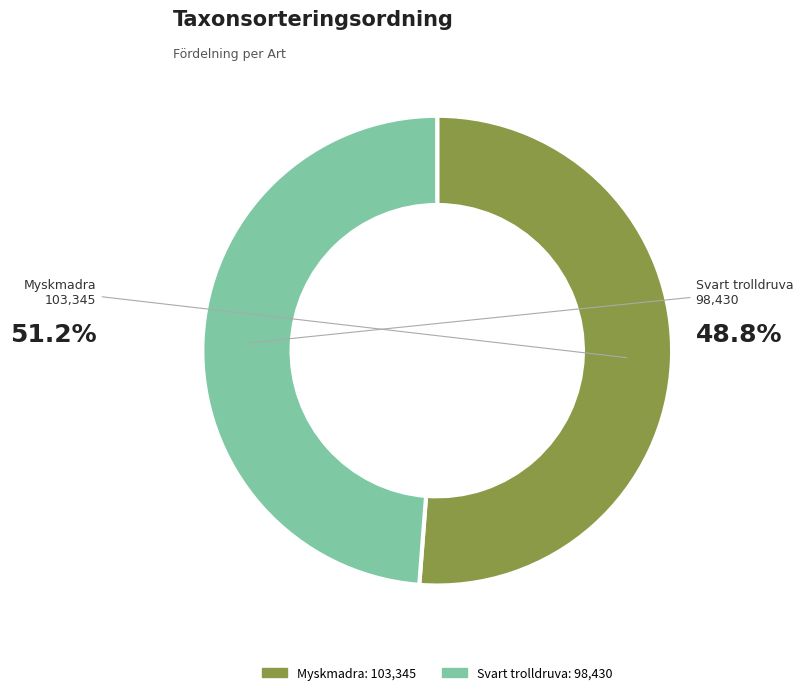

Is Svart trolldruva the majority of the pie?

No